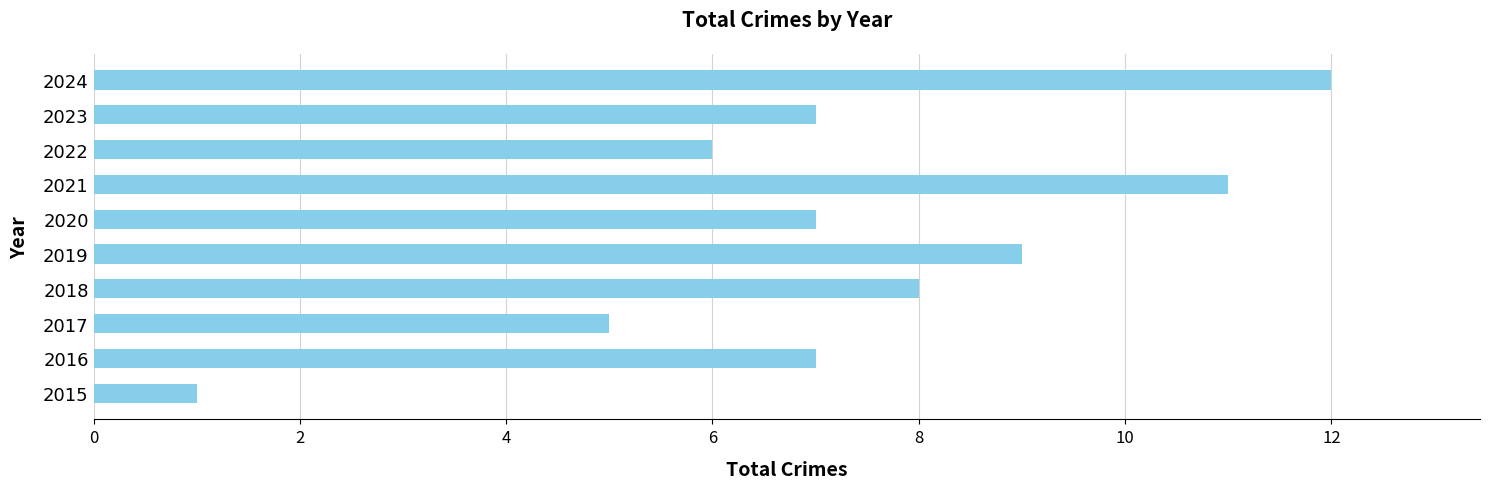

What is the change in value from 2020 to 2024?

+5